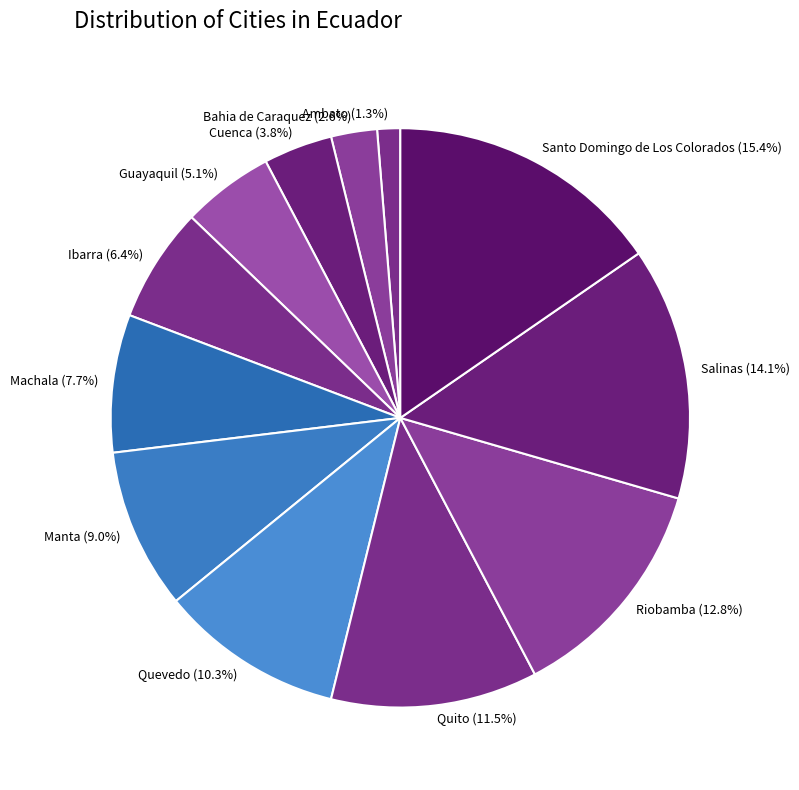

The Cuenca slice represents 16% of the pie. True or false?

False